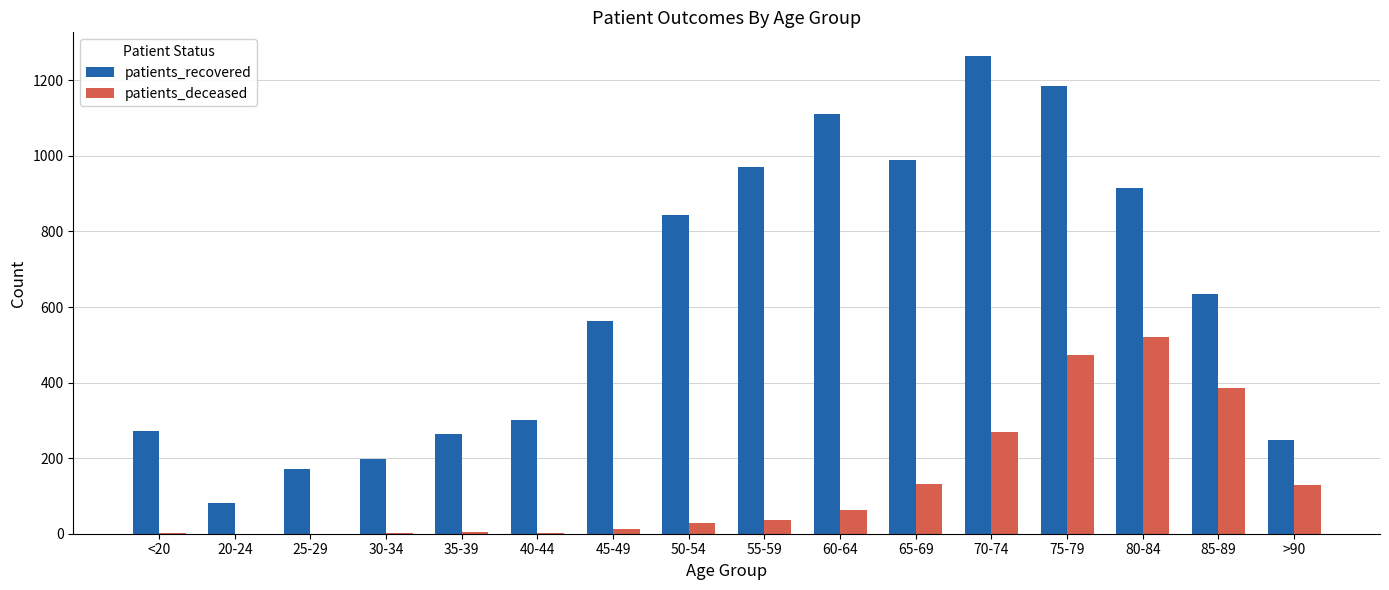

What is the sum of the patients_deceased values at 35-39 and 75-79?

476